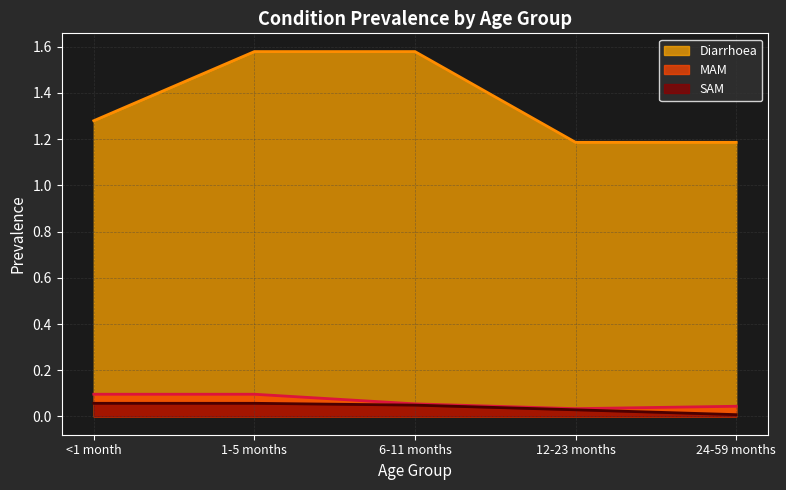

Between <1 month and 12-23 months, which series saw the biggest shift?

Diarrhoea